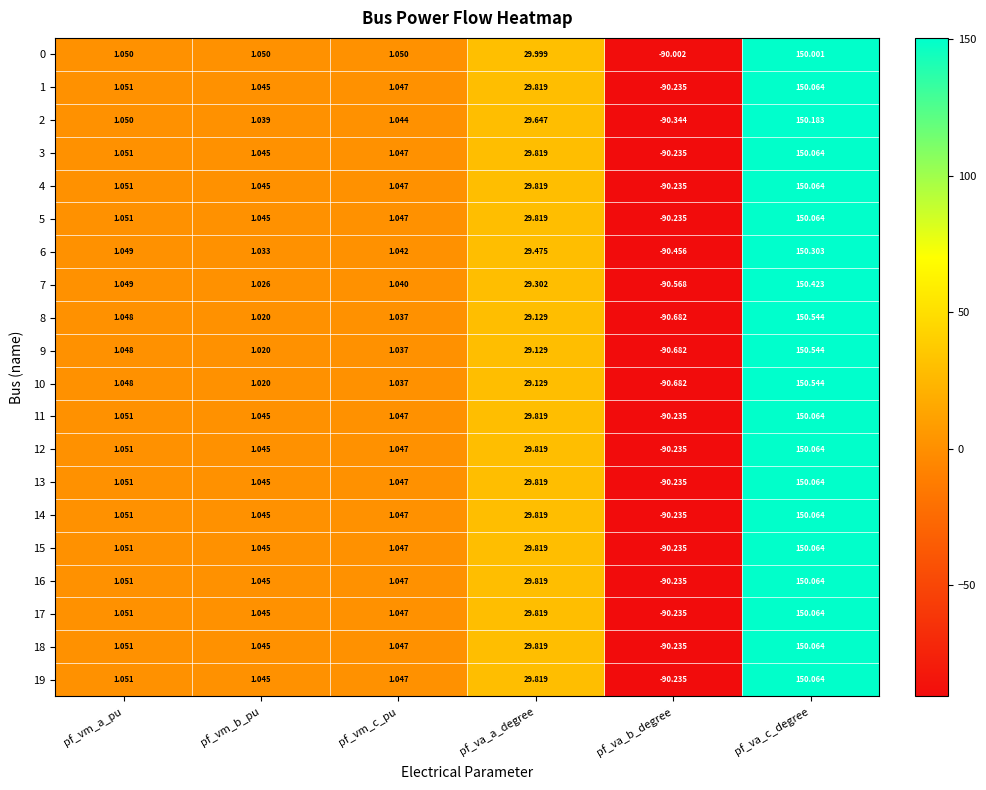

At which category is the sum across all series the highest?

pf_va_c_degree